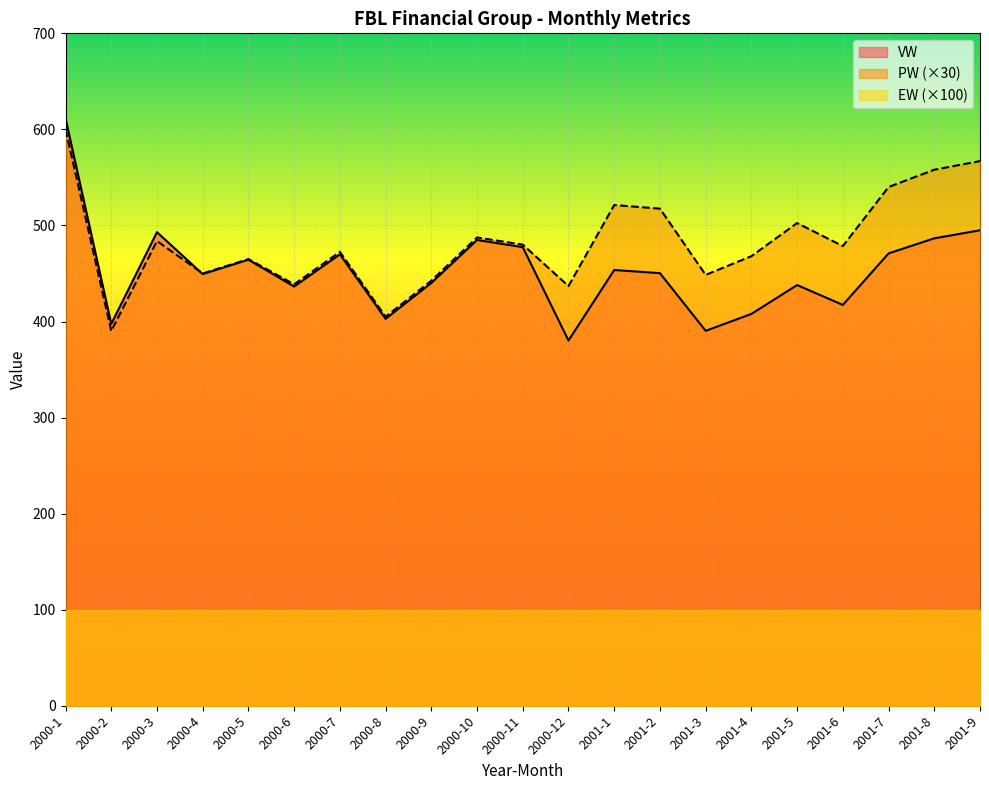

True or false: PW and VW cross at least once.

True